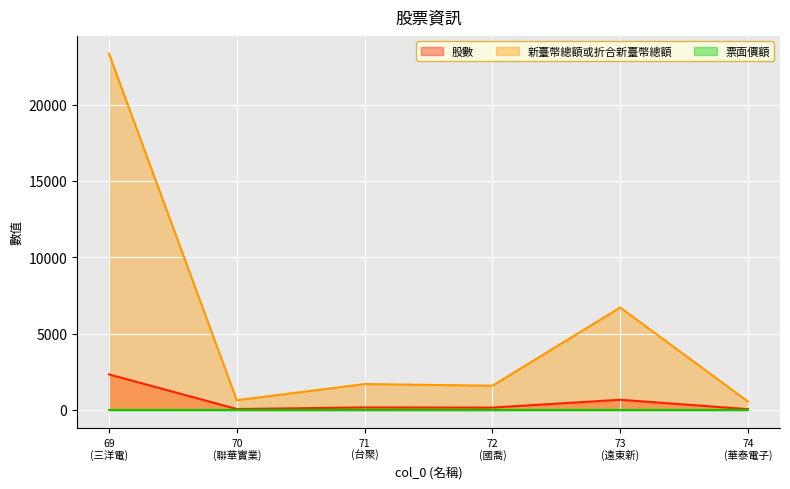

How many distinct data groups are displayed?

3